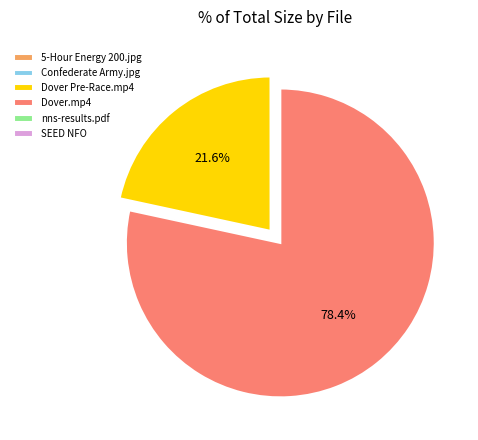

What is the majority slice?

Dover.mp4